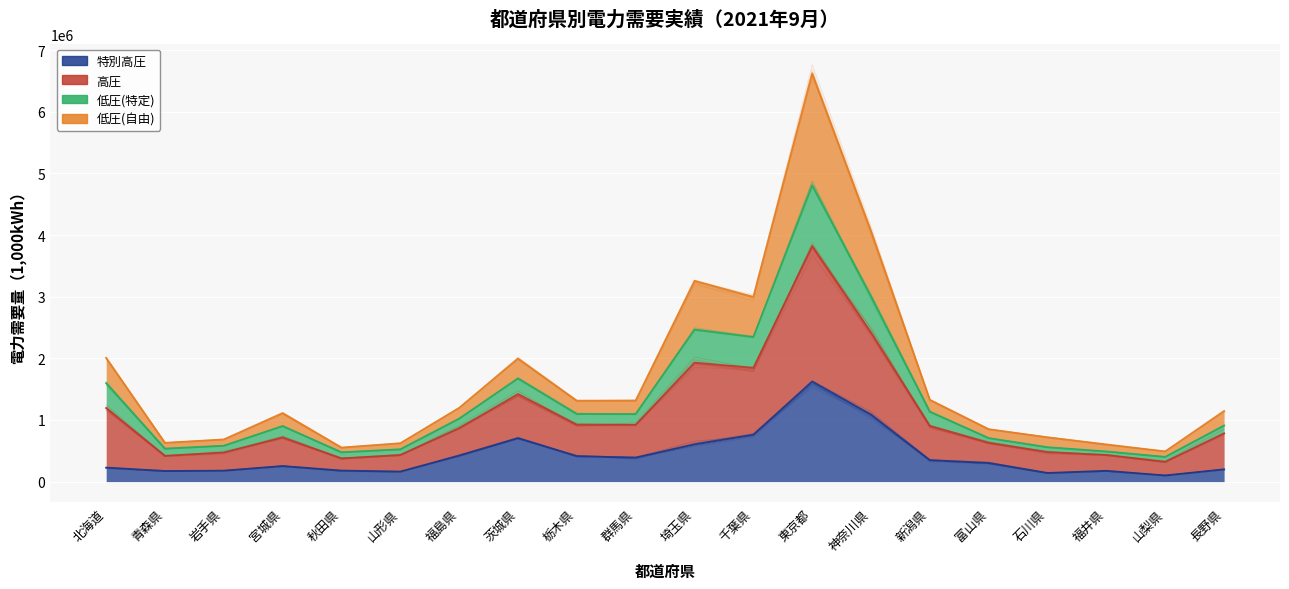

How many categories are shown in the chart?

20